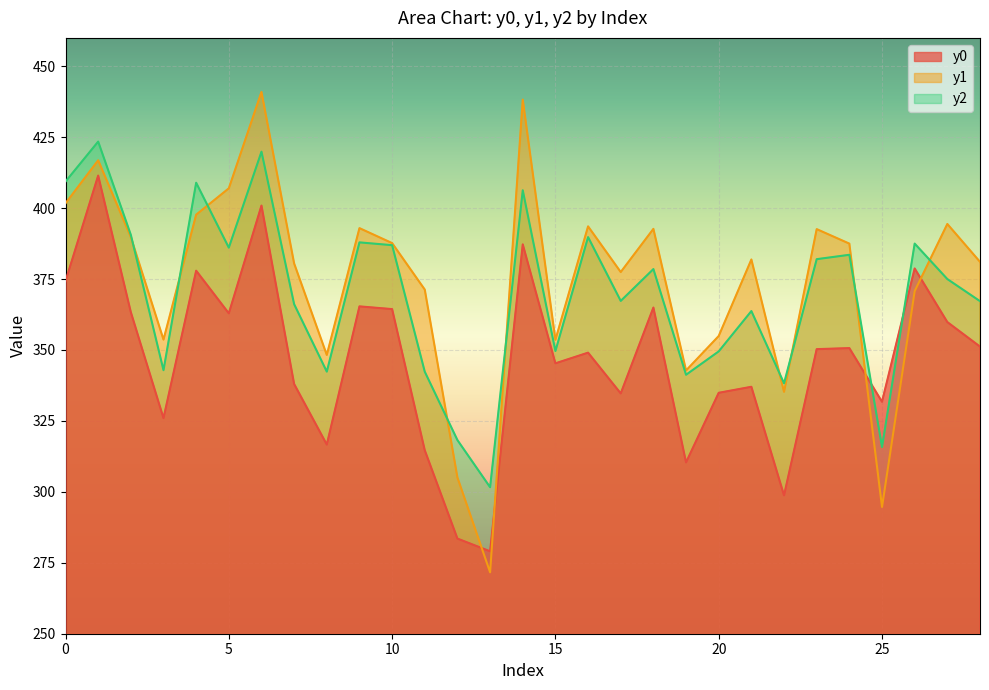

Count the number of categories in the chart.

29